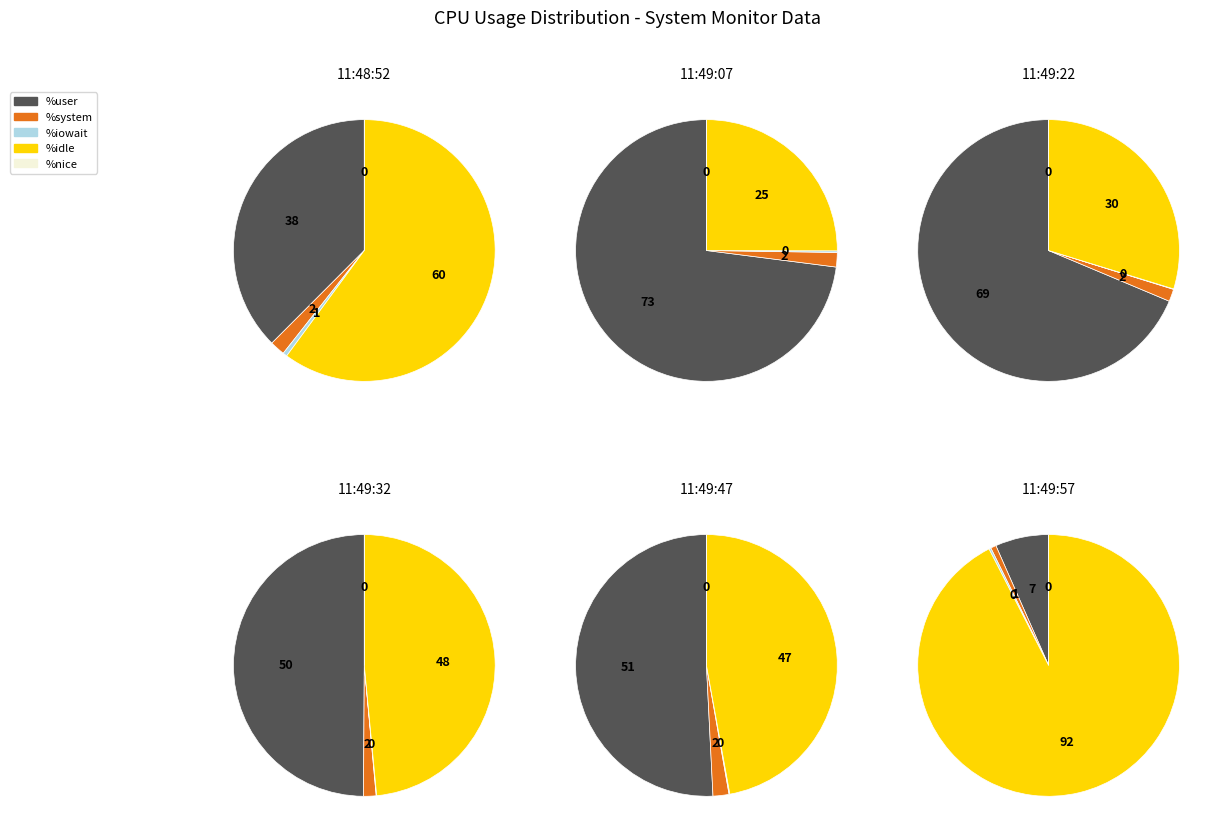

True or false: 11:49:07 accounts for 3% of the total.

False